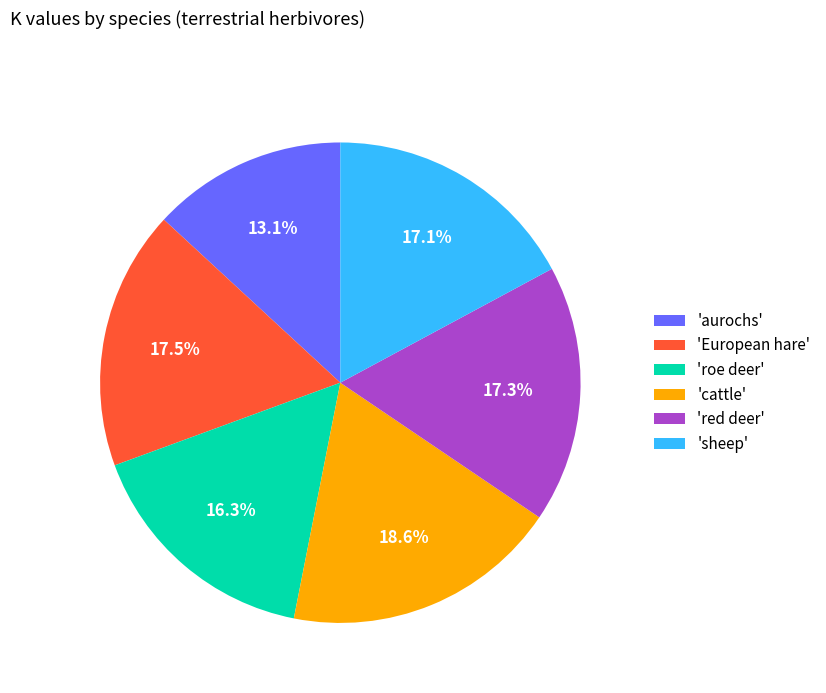

Which category has the smallest portion of the pie?

'aurochs'